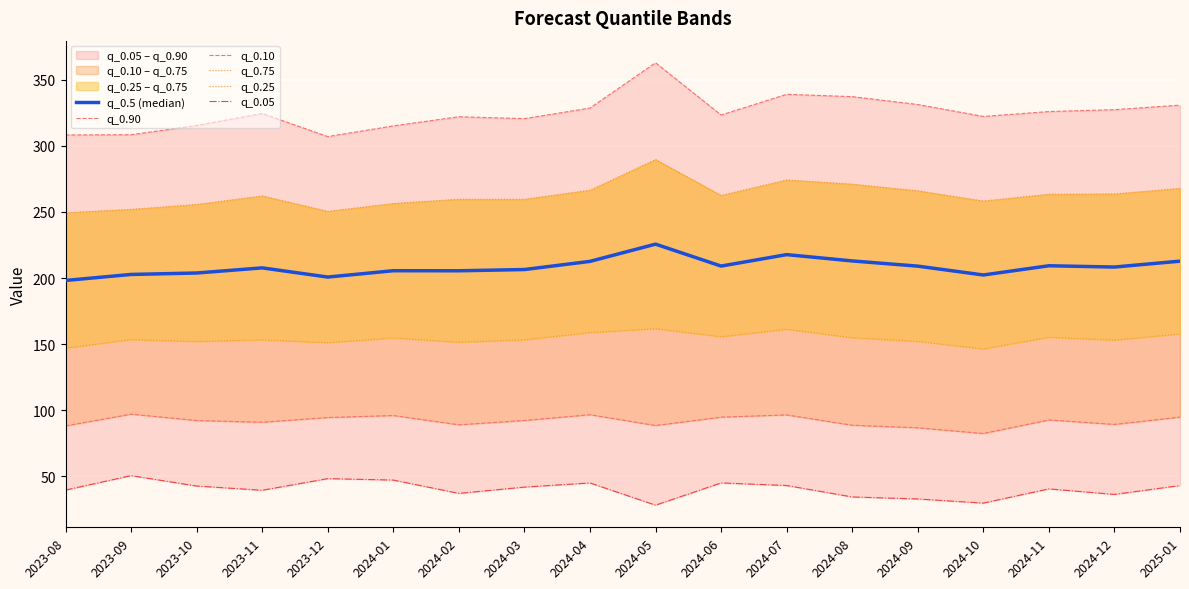

At which category does q_0.25 reach its first local valley?

2023-10